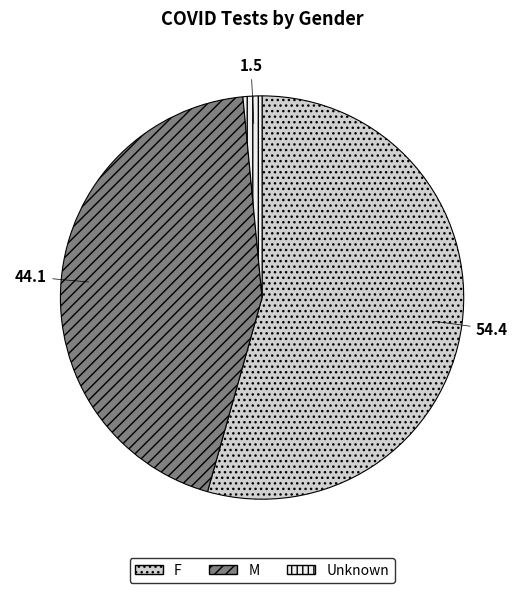

How many segments does this pie chart have?

3